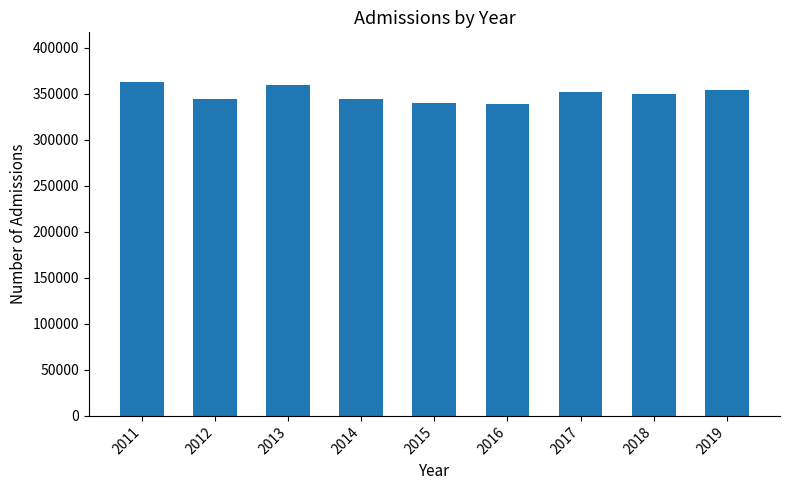

How many bars are there in total?

9